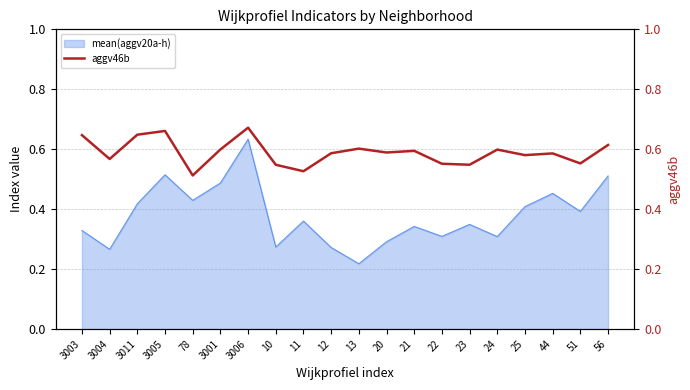

How many interior local peaks (higher than both neighbors) does the data have?

6